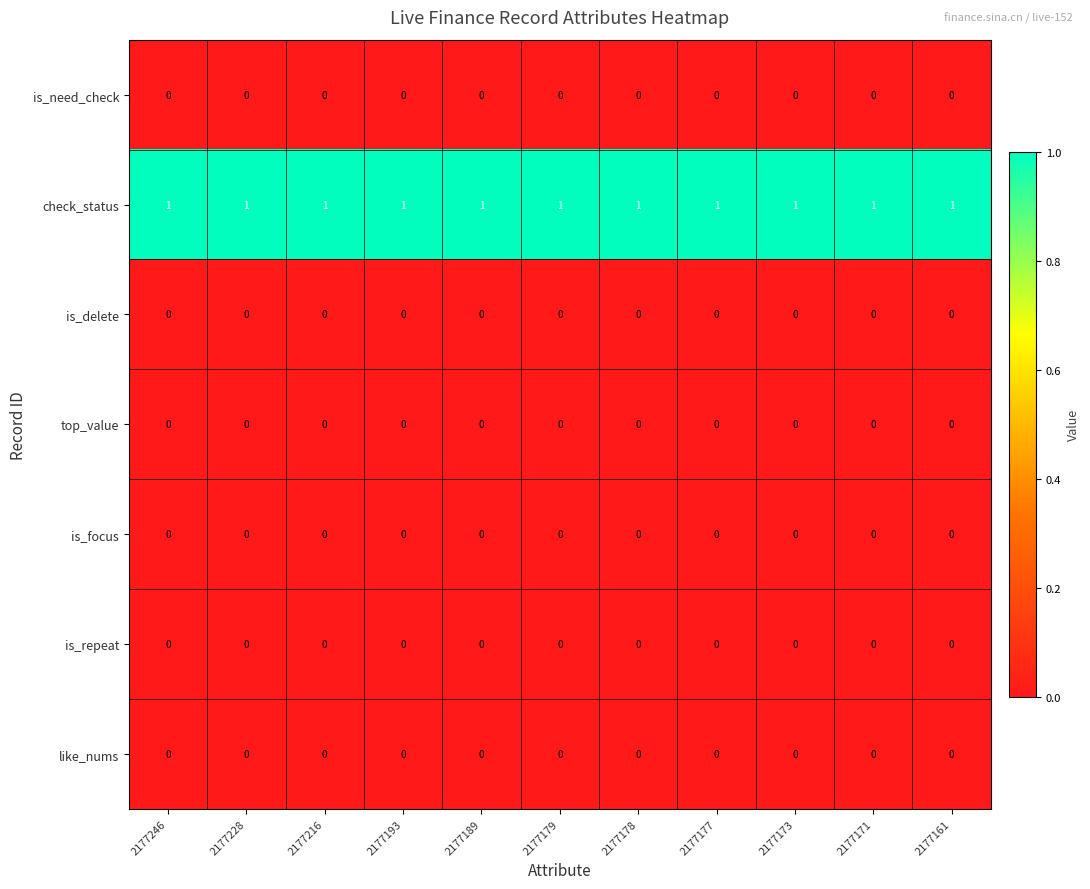

At how many categories does at least one series exceed 0?

11